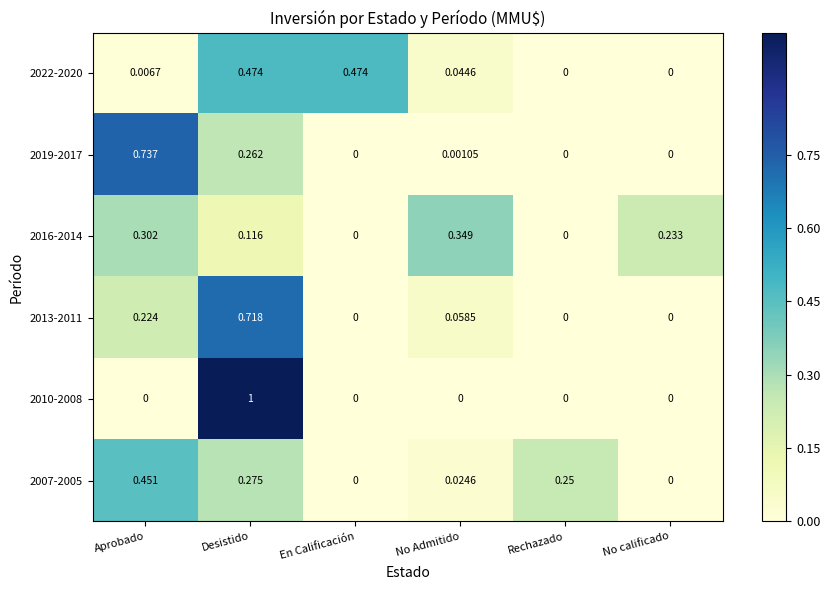

Which series has the largest total across all categories?

2007-2005